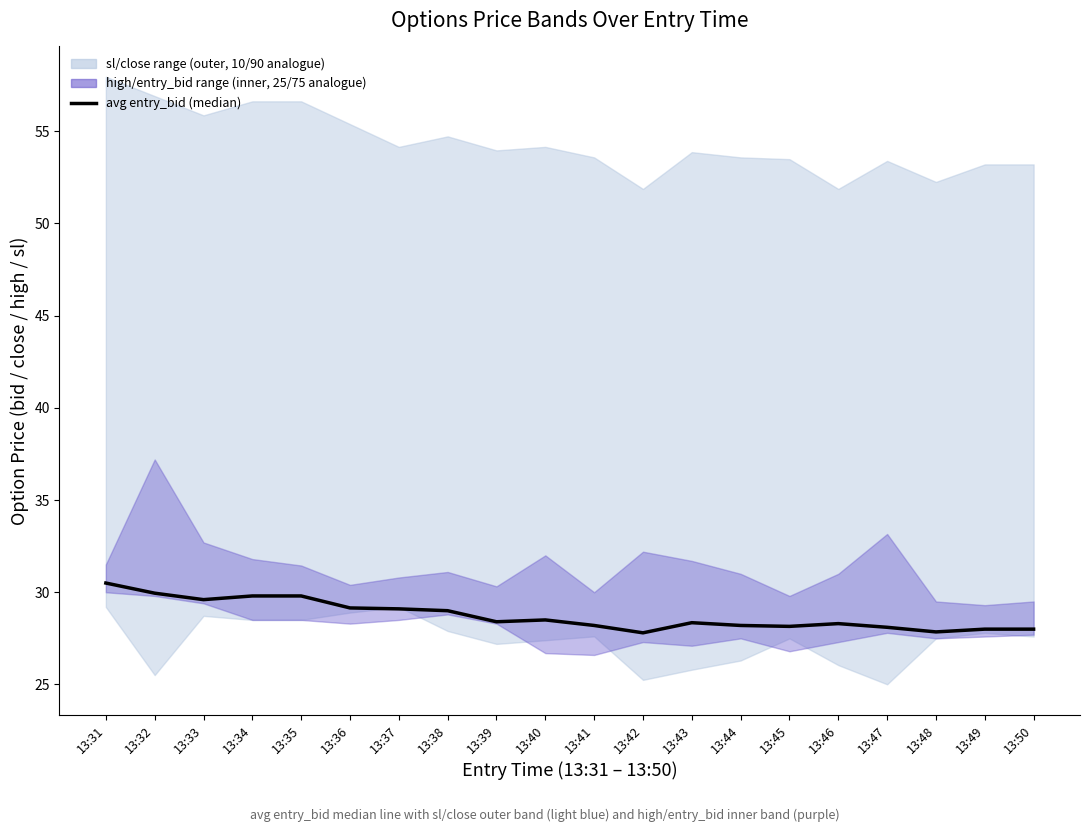

Rank the categories by value from lowest to highest.

13:42, 13:48, 13:49, 13:50, 13:47, 13:45, 13:44, 13:41, 13:46, 13:43, 13:39, 13:40, 13:38, 13:37, 13:36, 13:33, 13:34, 13:35, 13:32, 13:31